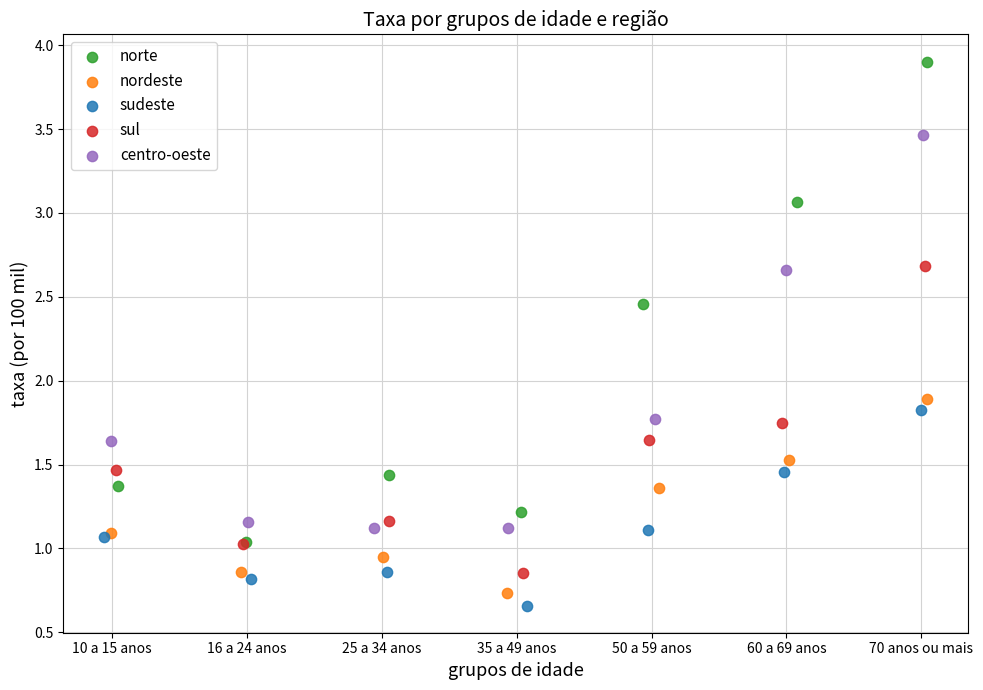

Which series reaches the maximum Y coordinate?

norte